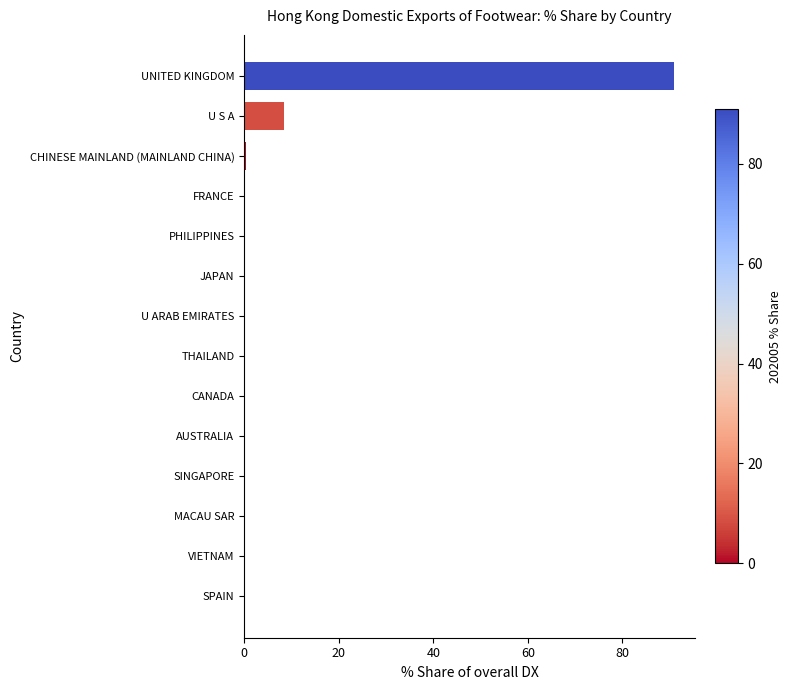

Is it true that the value at CANADA is 0.0?

True